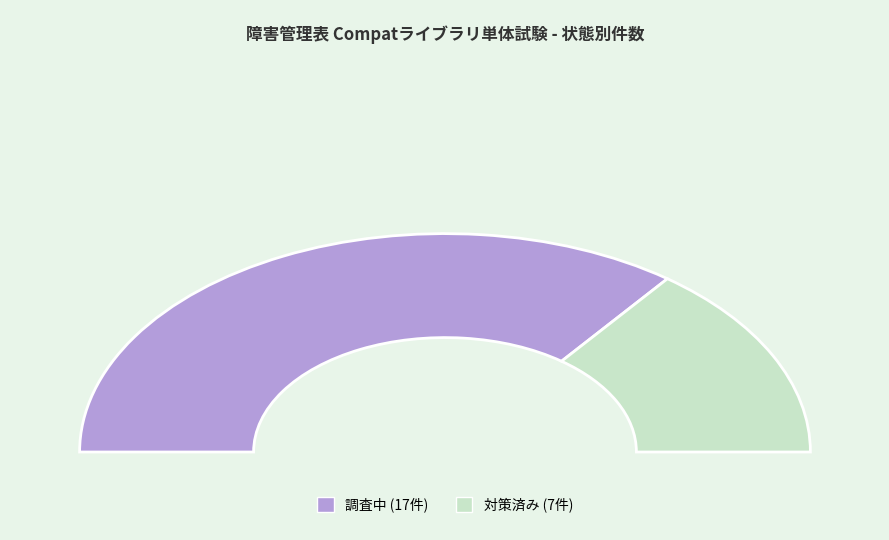

Which has a higher value, 調査中 or 対策済み?

調査中